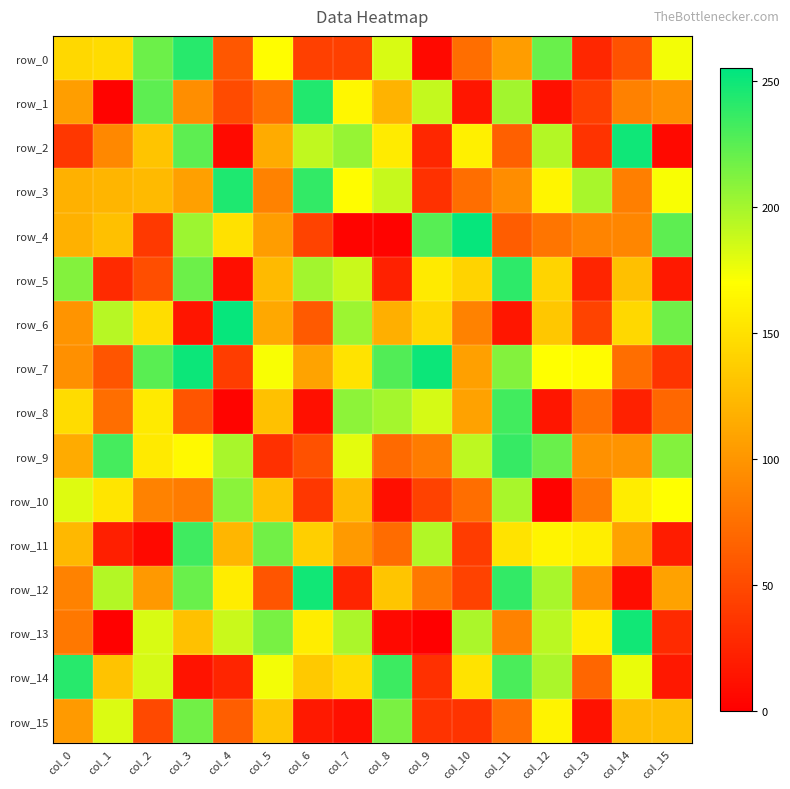

What is the spread (max minus min) of values at col_10?

238